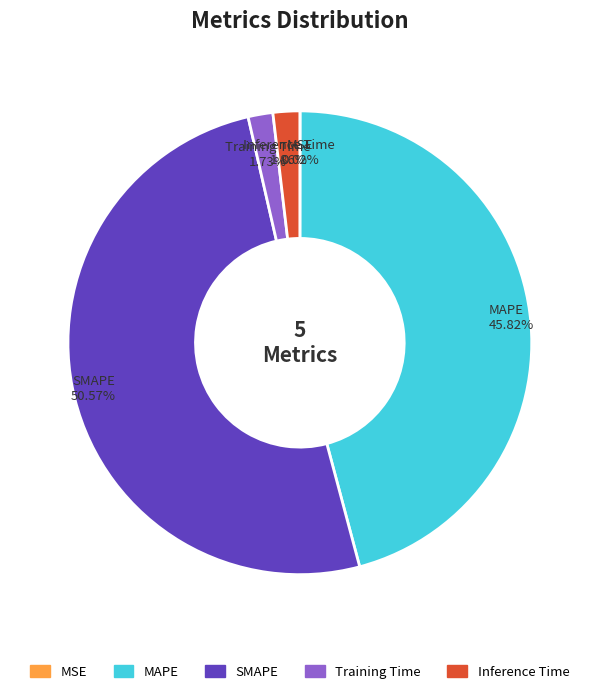

Is the sum of Training Time and SMAPE greater than half?

Yes